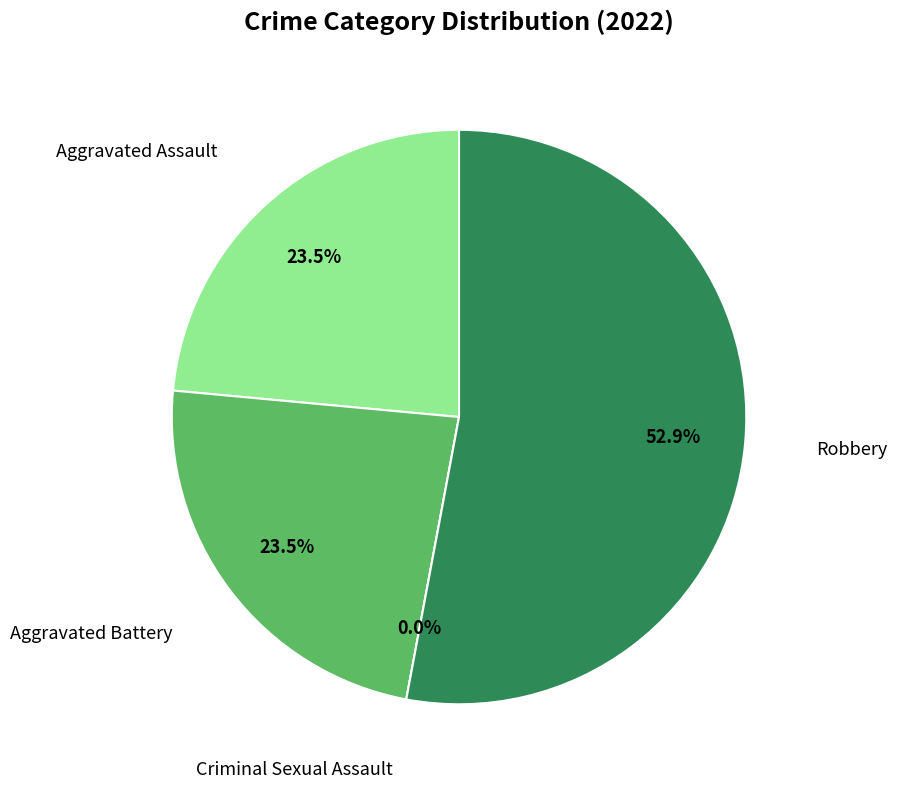

How many slices are in this pie chart?

4